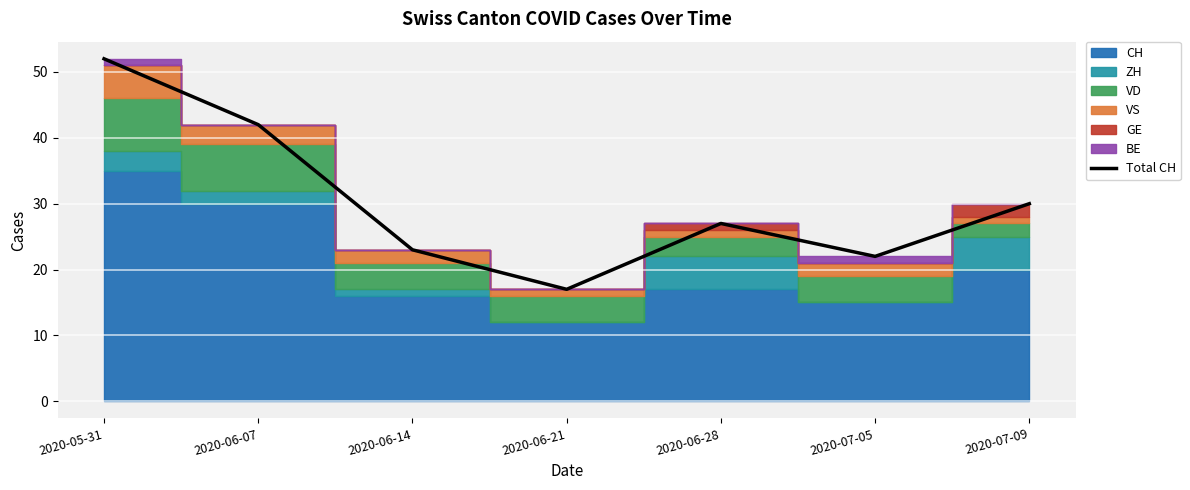

The value of Total CH at 2020-07-05 is 10. True or false?

False